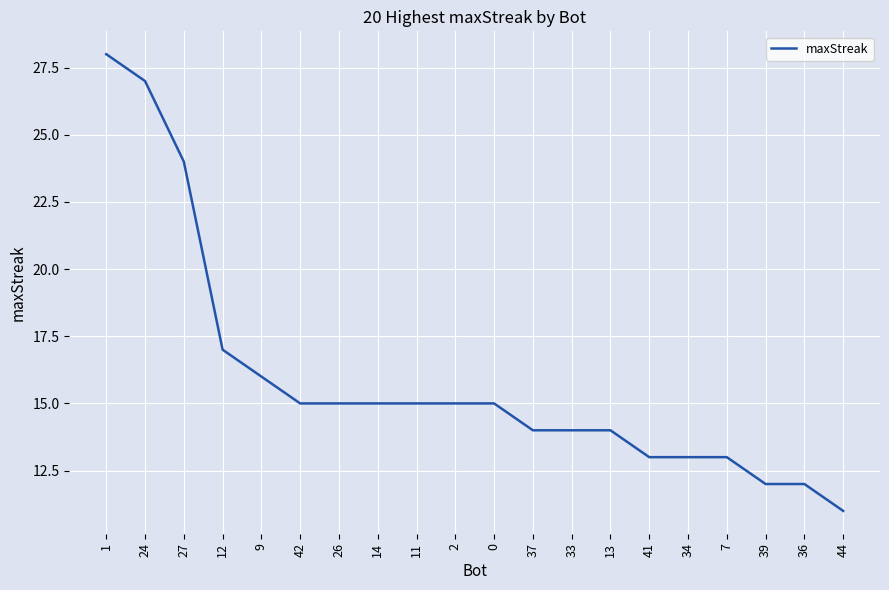

What is the ratio of the value at 13 to the value at 34?

1.1